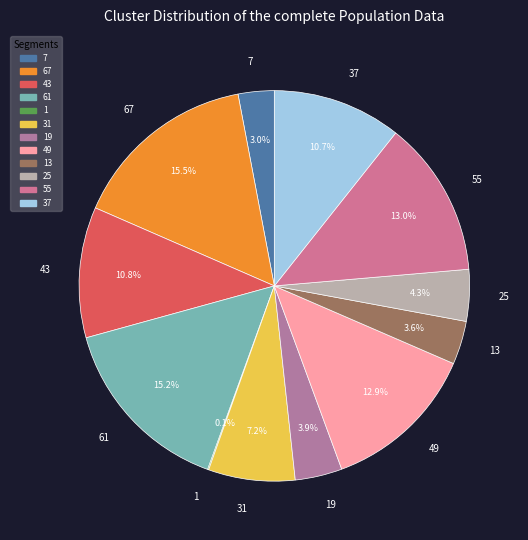

Combined, do 67 and 25 account for over 50%?

No